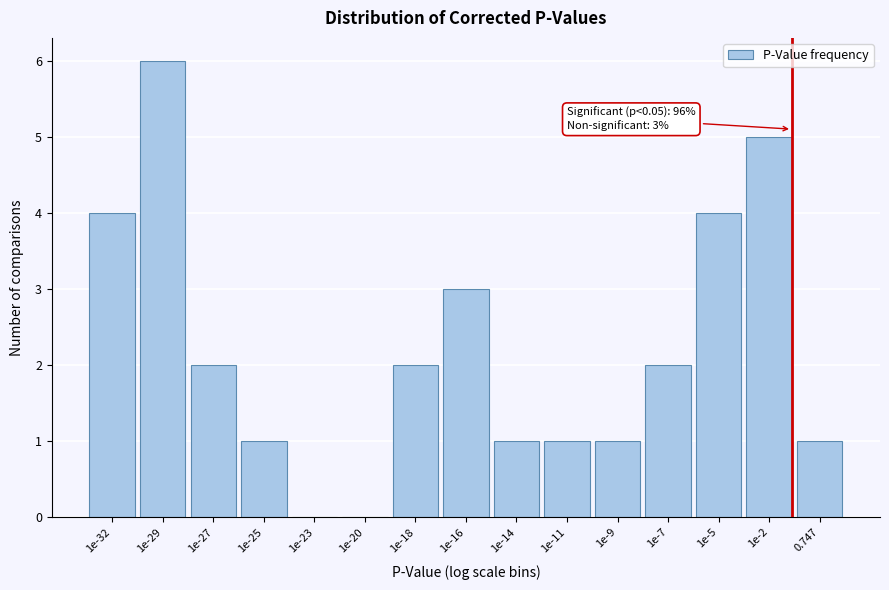

Reading right to left, extract all data points from this chart.

0.747=1	1e-2=5	1e-5=4	1e-7=2	1e-9=1	1e-11=1	1e-14=1	1e-16=3	1e-18=2	1e-20=0	1e-23=0	1e-25=1	1e-27=2	1e-29=6	1e-32=4